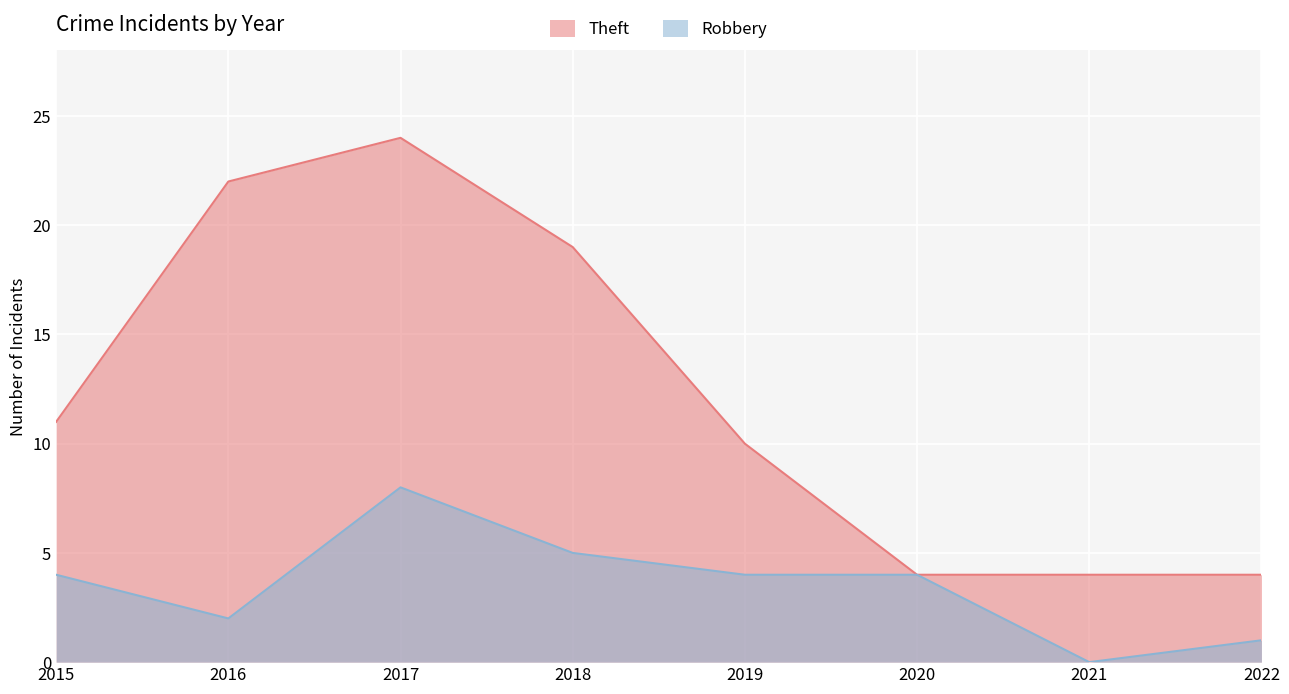

Does the chart display data point markers on the line(s)?

No